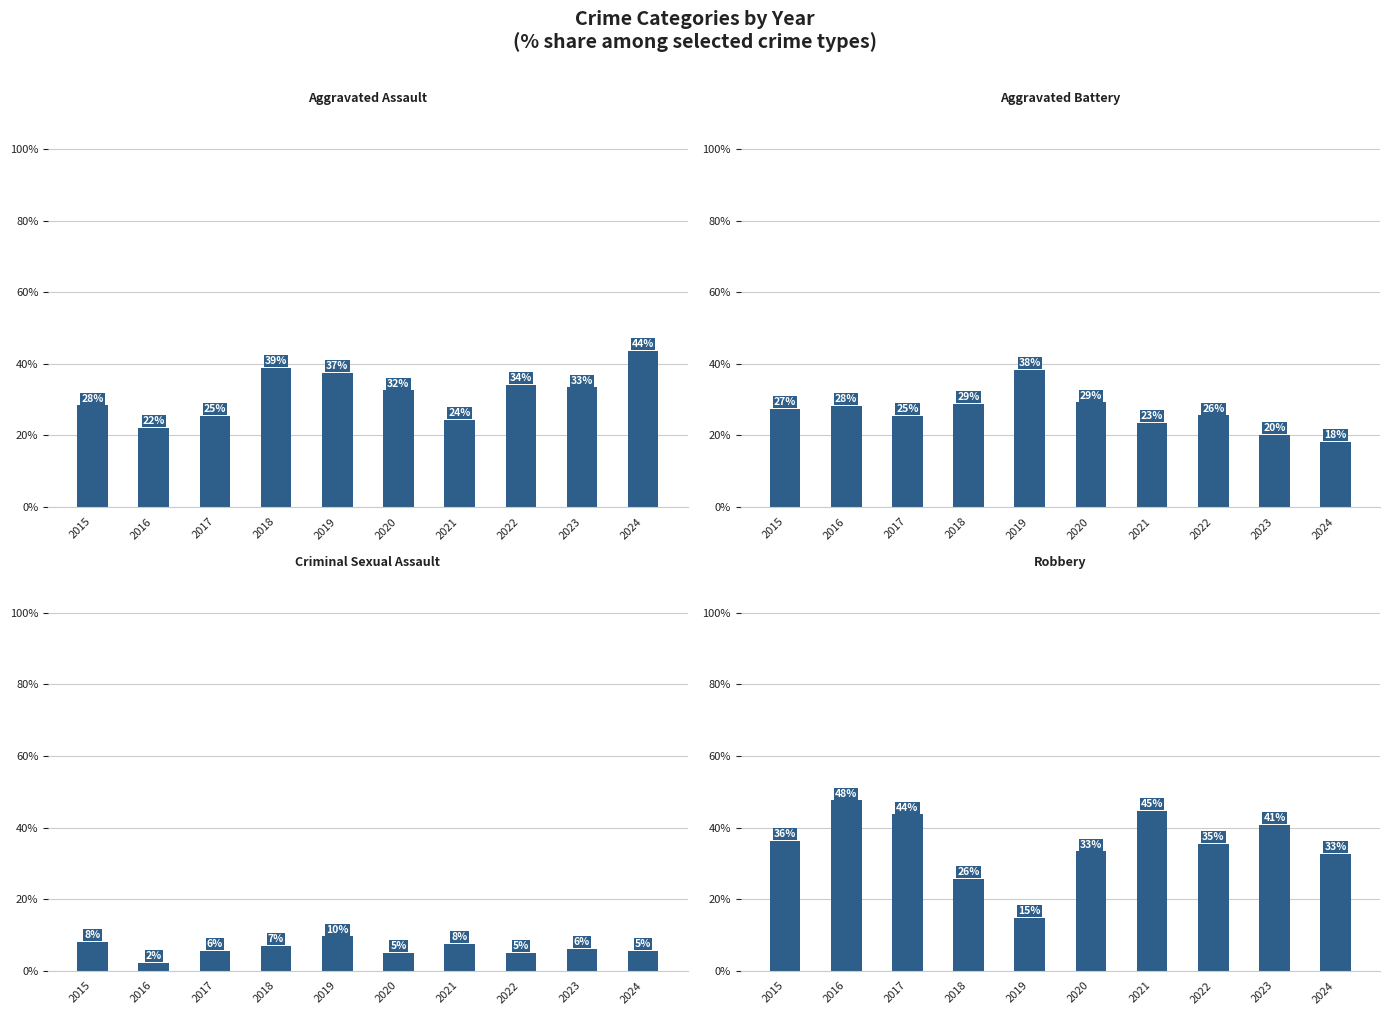

Which series has the largest total across all categories?

Robbery